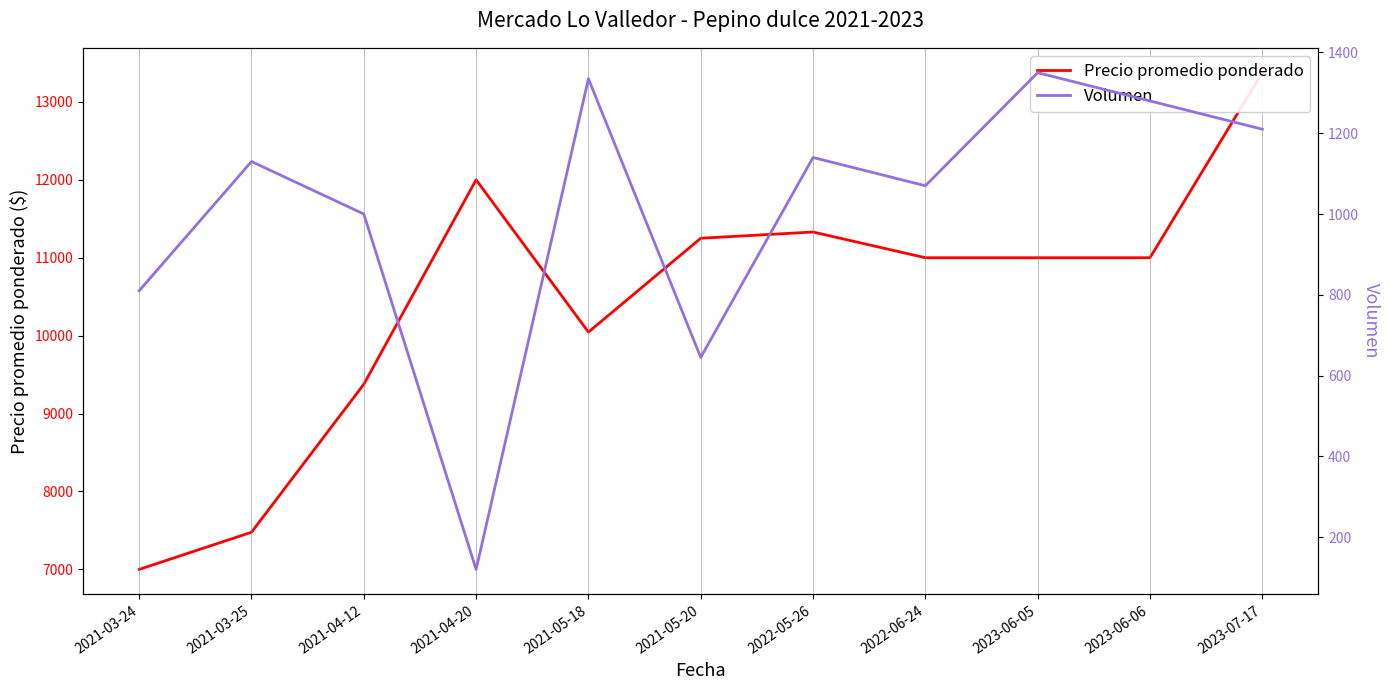

Reading left to right, list all the values displayed in this chart.

Precio promedio ponderado: 2021-03-24=7000	2021-03-25=7477	2021-04-12=9376	2021-04-20=12000	2021-05-18=10046	2021-05-20=11250	2022-05-26=11330	2022-06-24=11000	2023-06-05=11000	2023-06-06=11000	2023-07-17=13375
Volumen: 2021-03-24=810	2021-03-25=1130	2021-04-12=1000	2021-04-20=120	2021-05-18=1335	2021-05-20=645	2022-05-26=1140	2022-06-24=1070	2023-06-05=1350	2023-06-06=1280	2023-07-17=1210